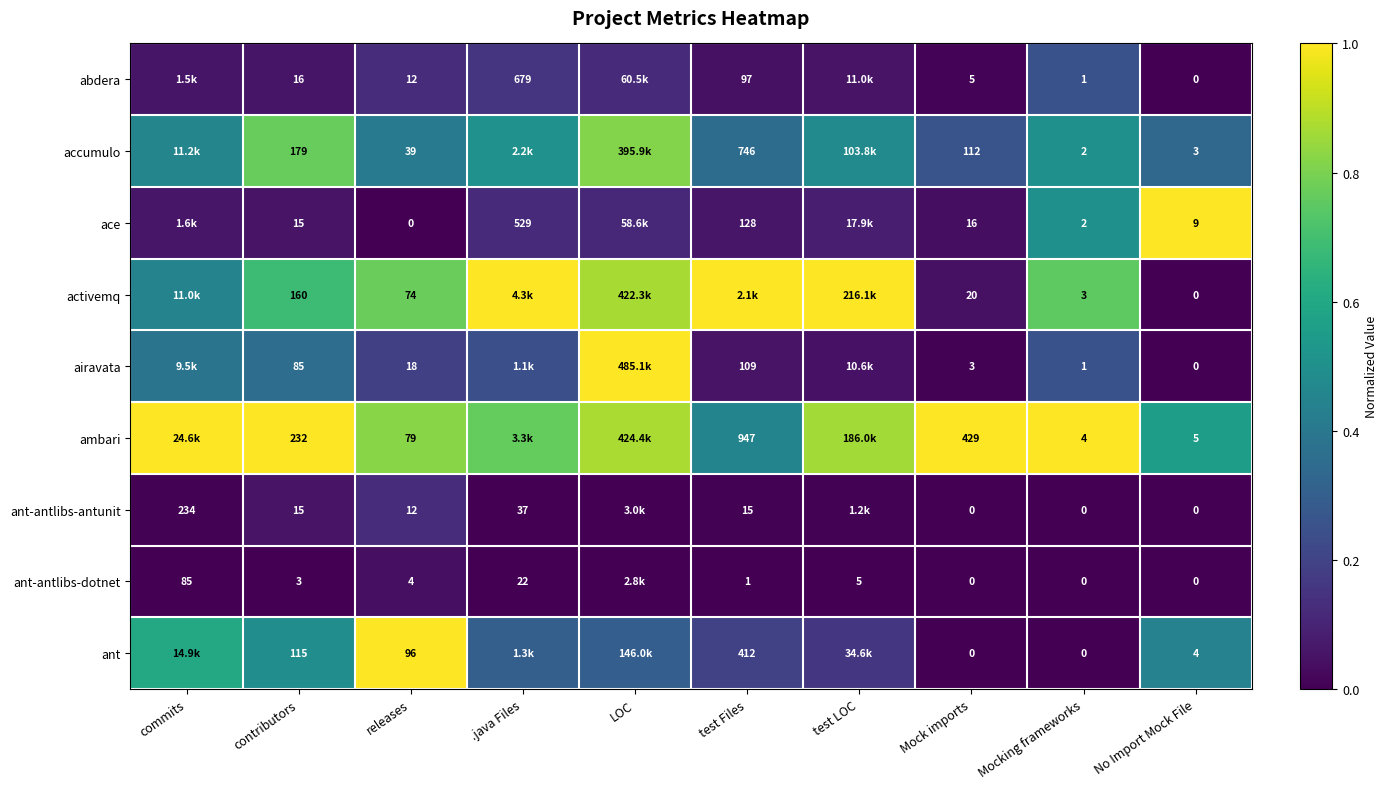

Is the value of ambari at releases greater than the value of airavata at releases?

Yes